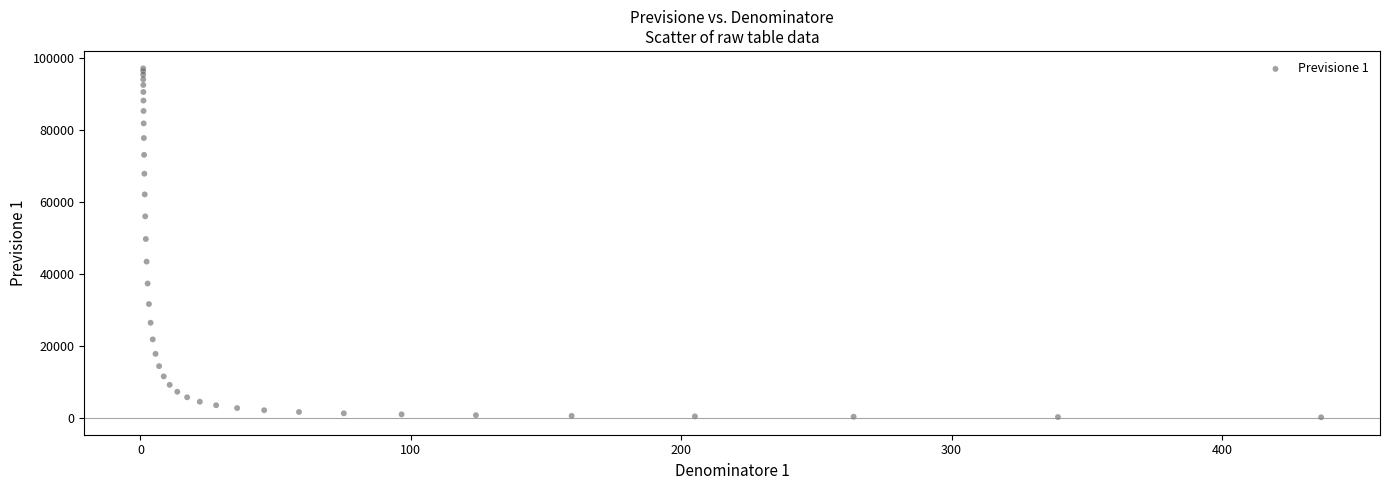

What Y value in the scatter plot is closest to 48690?

49757.3